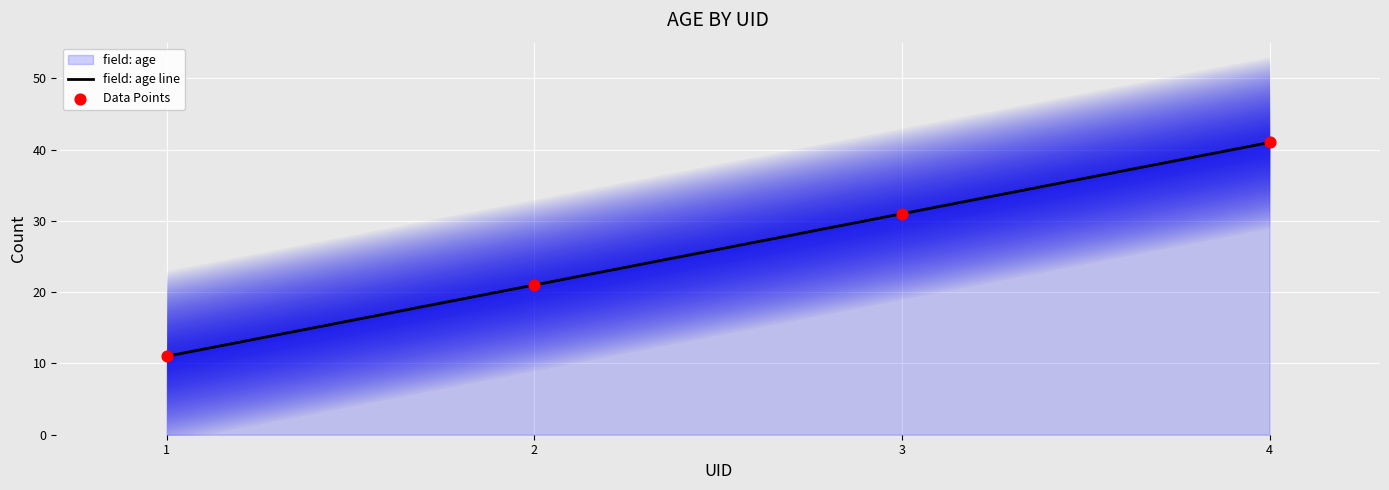

At how many categories does at least one series exceed 18?

3